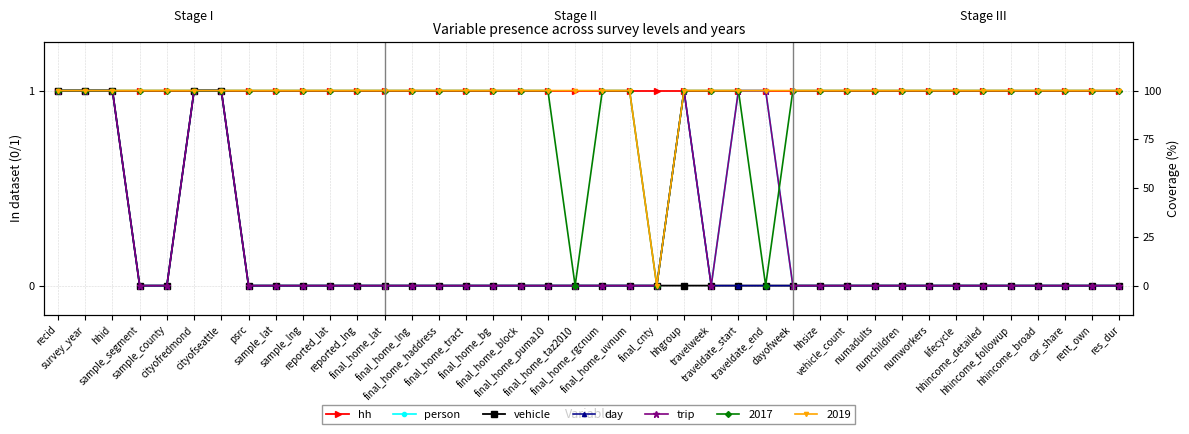

At which label is trip closest to 0?

sample_segment